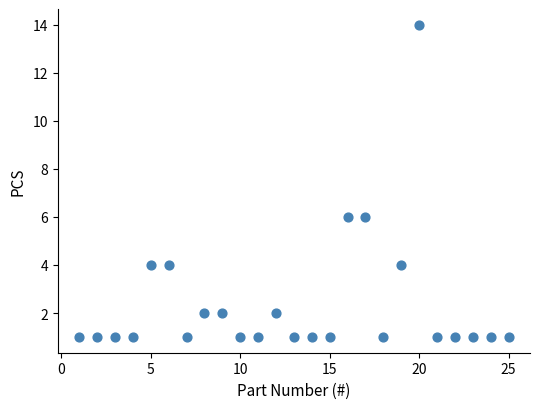

What is the range of X values (max minus min)?

24